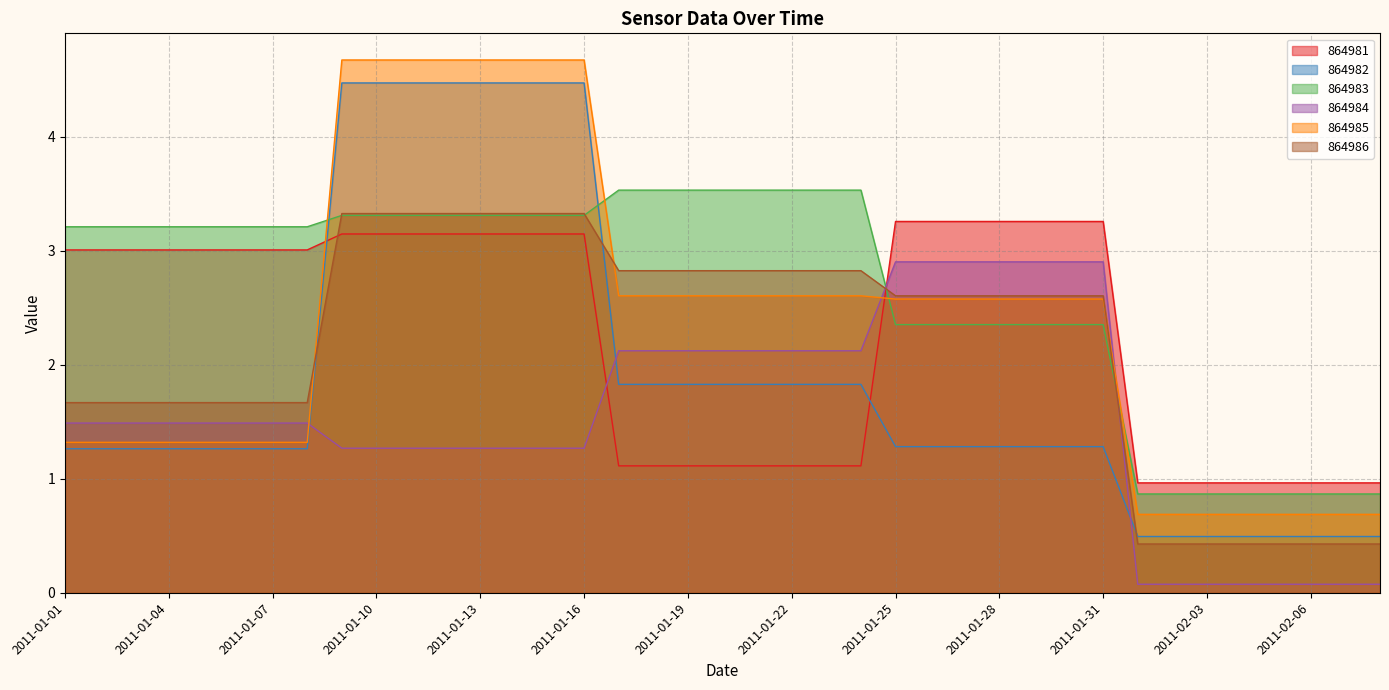

At how many categories does at least one series exceed 0?

39